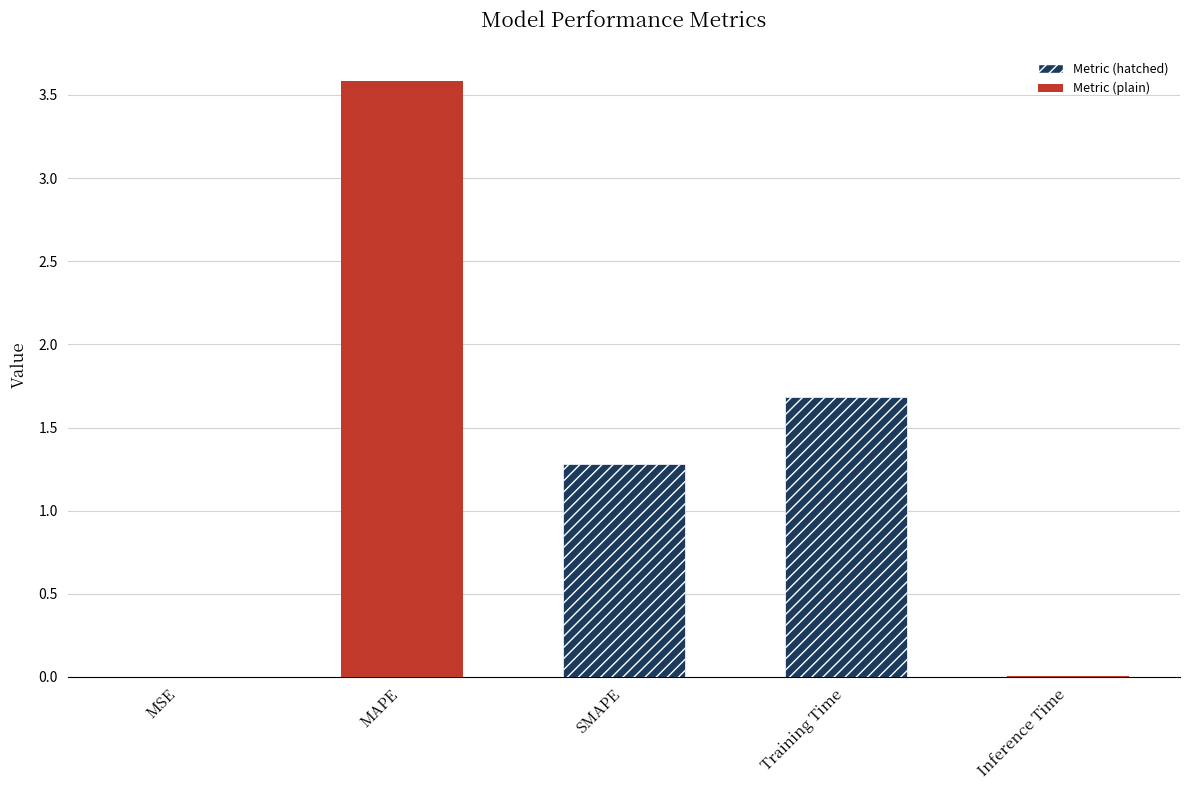

At which label does the data first exceed 1?

MAPE